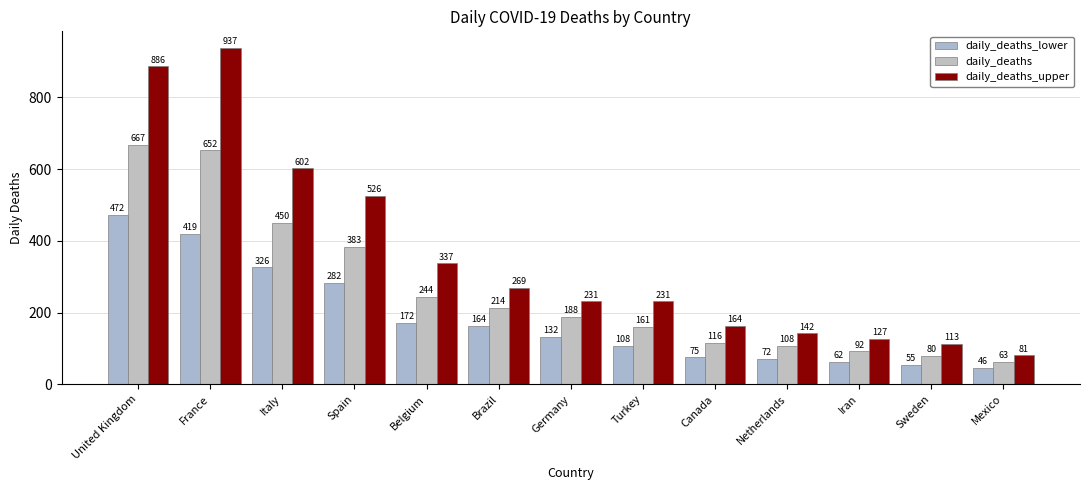

What is the spread (max minus min) of values at Sweden?

58